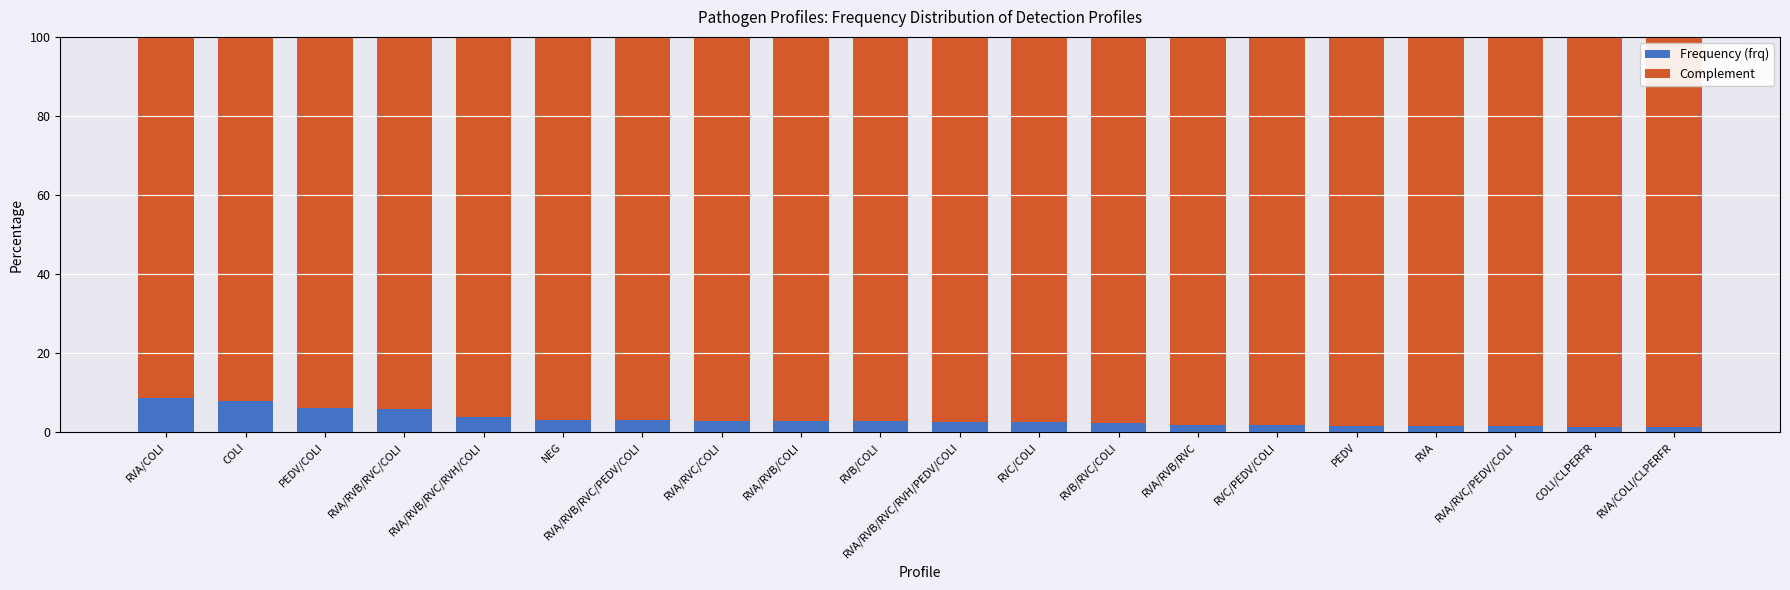

How many distinct data groups are displayed?

2